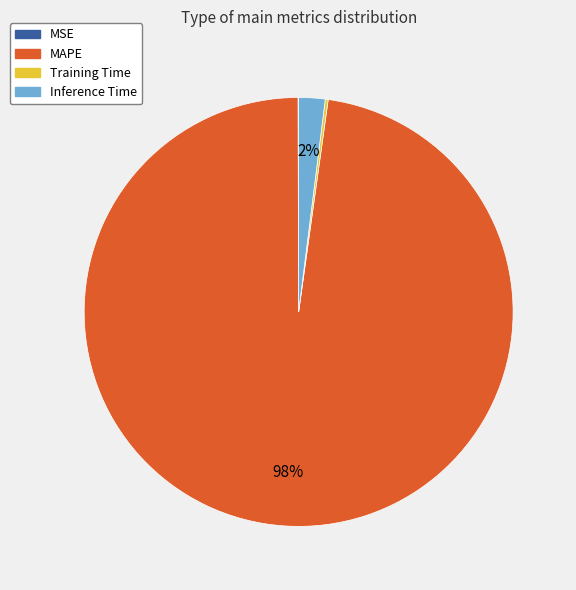

What is the majority slice?

MAPE